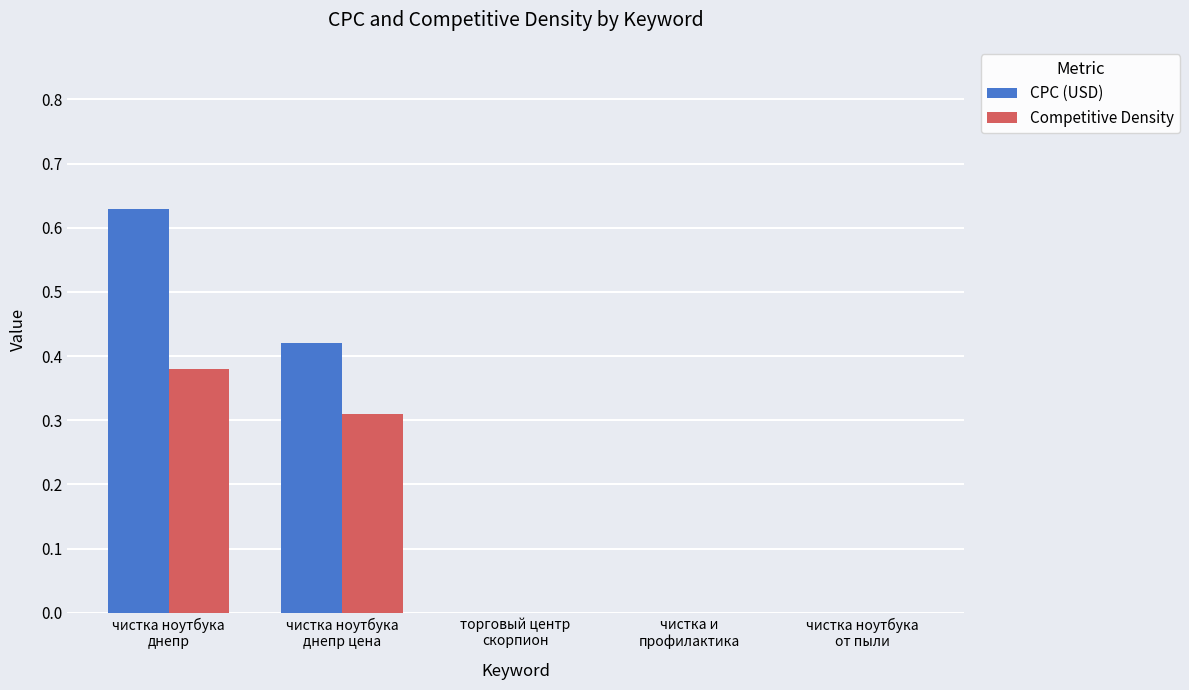

How many distinct data groups are displayed?

2